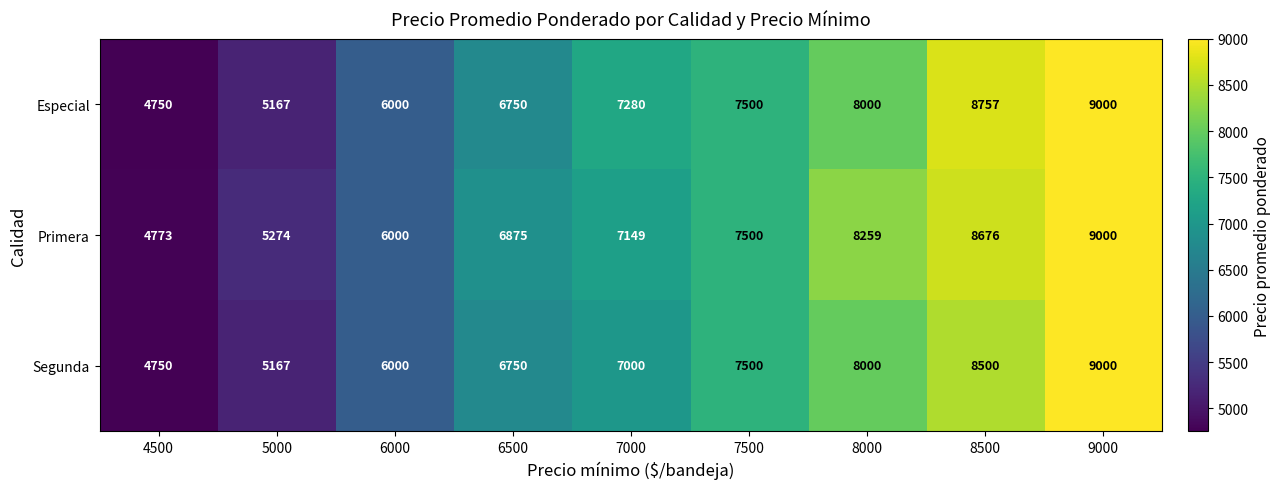

The Primera series shows 1797 at 6000. True or false?

False